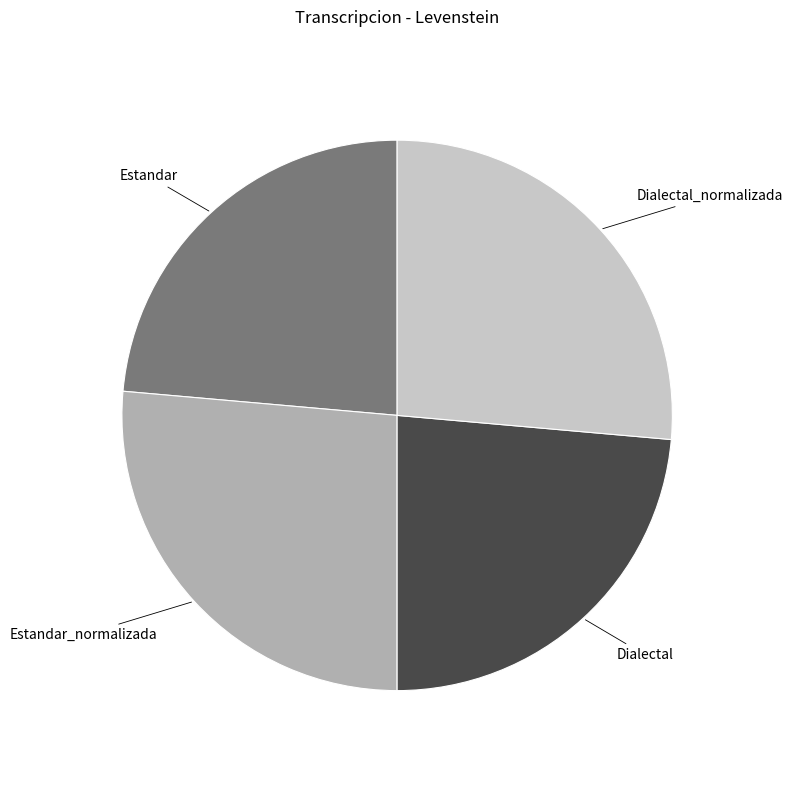

Is there any slice that represents more than half of the pie?

No